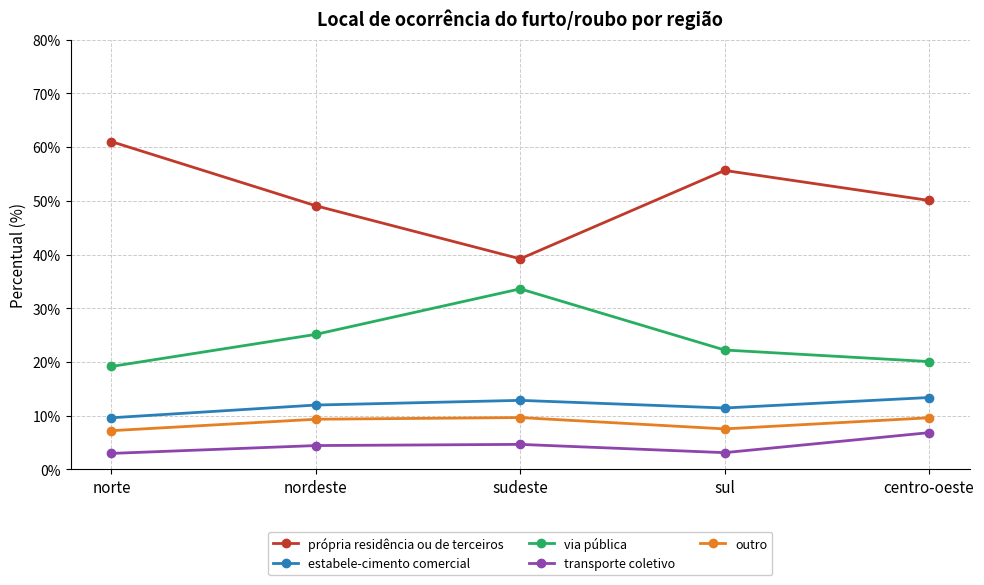

True or false: transporte coletivo and outro intersect in this chart.

False